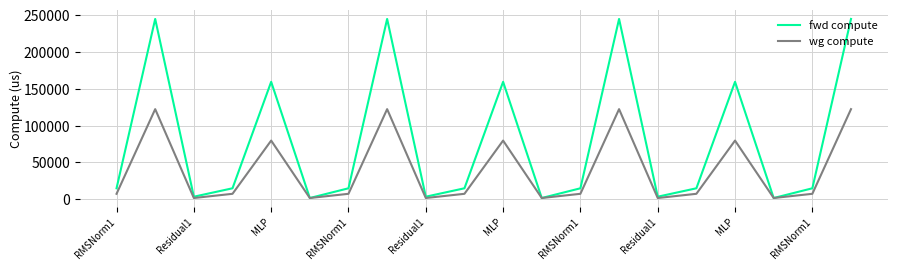

What is the maximum value shown in the chart?

244713.7